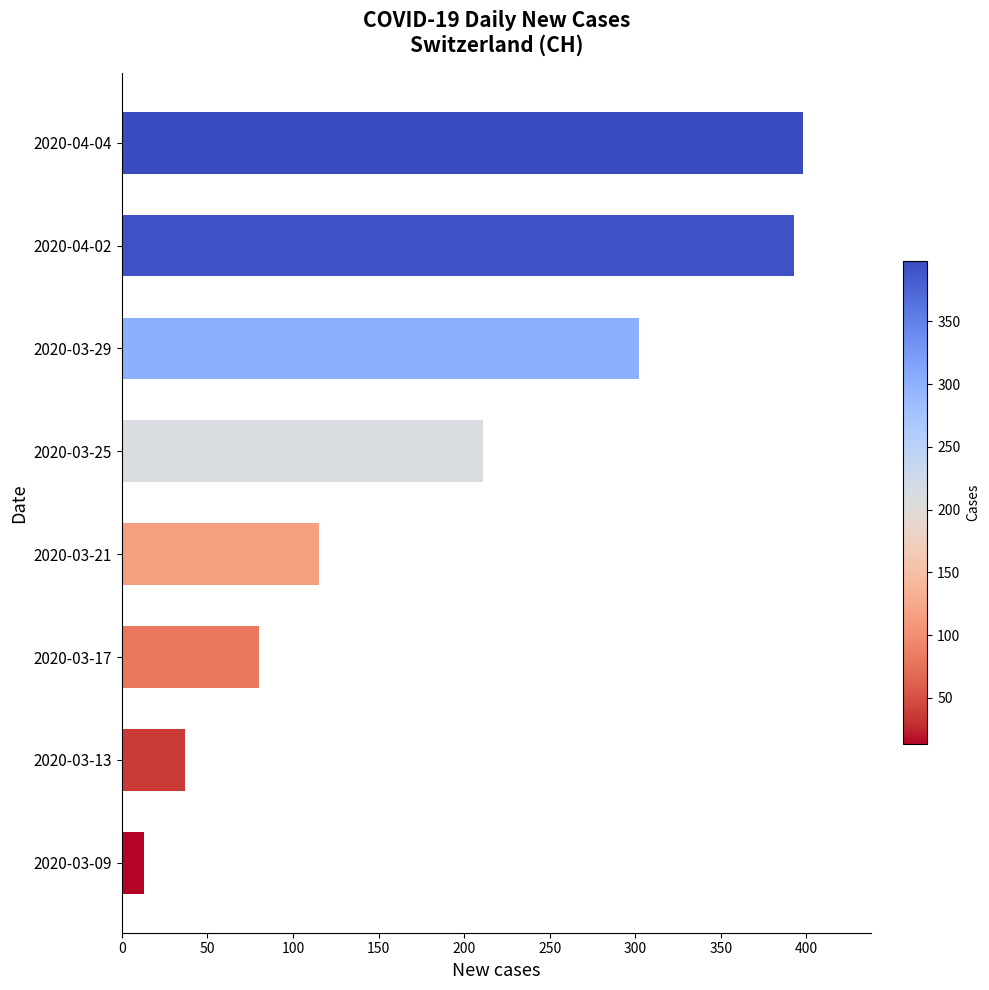

What is the sum of the values at 2020-04-02 and 2020-03-13?

430